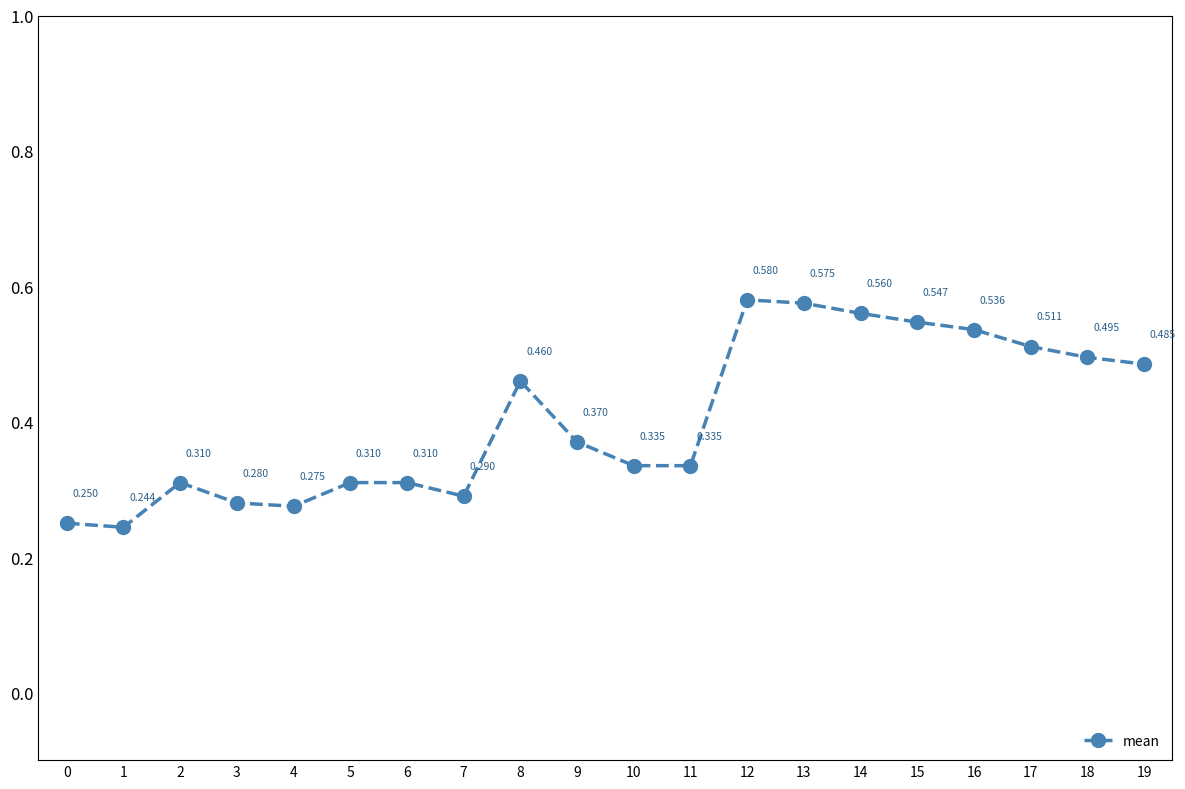

True or false: there are more than 0 points higher than both neighbors.

True